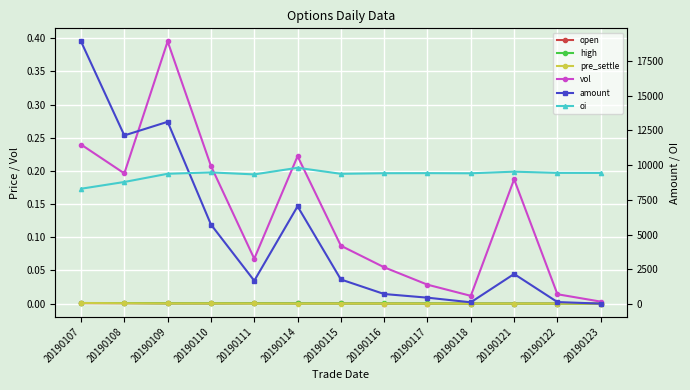

Is this an area chart (filled region under the line)?

No